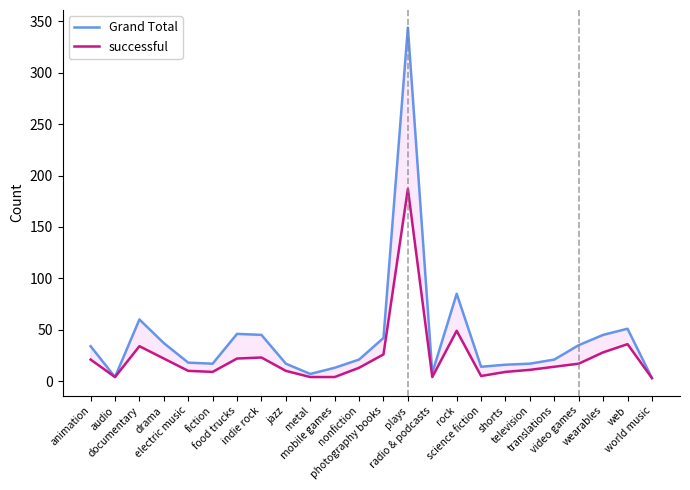

True or false: successful and Grand Total intersect in this chart.

False